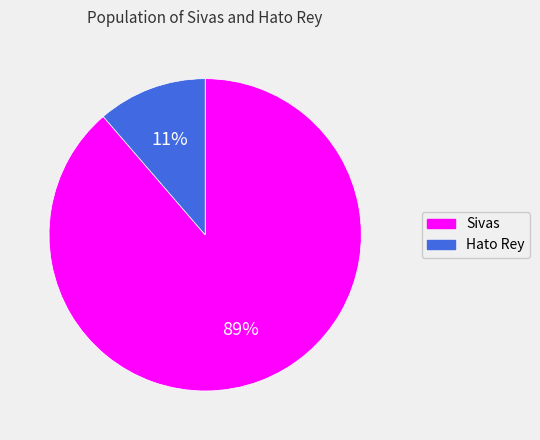

The Hato Rey slice represents 11% of the pie. True or false?

True